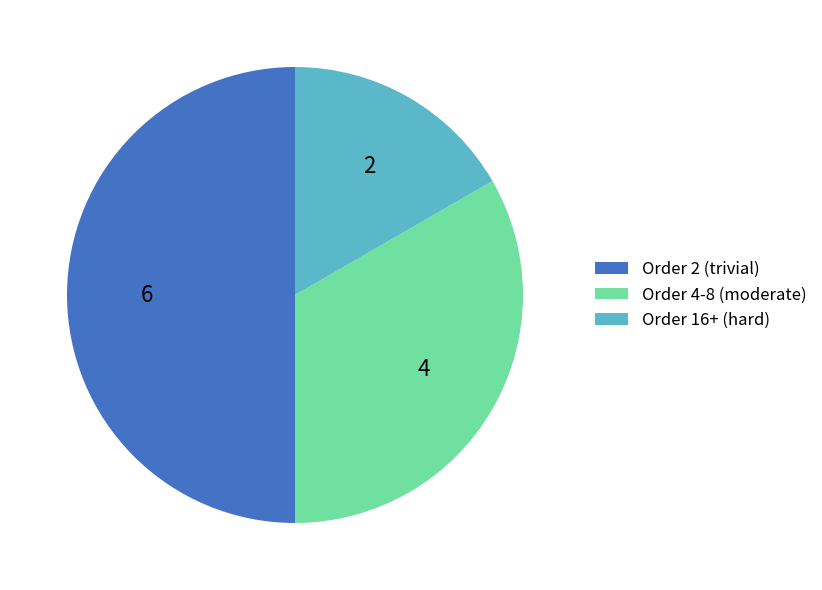

What is the largest slice in the pie chart?

Order 2 (trivial)